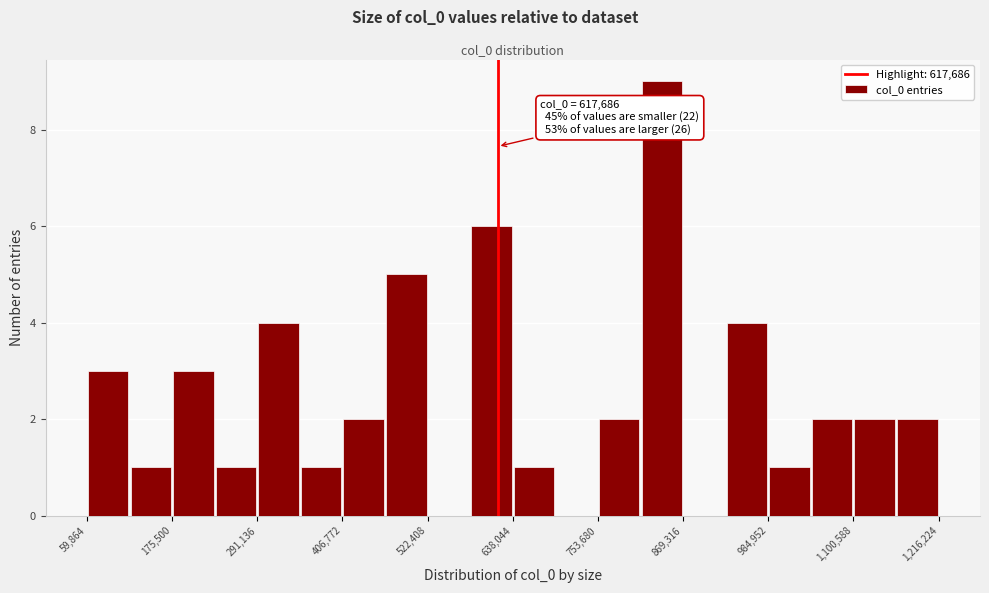

Around what value on the x-axis is the tallest bar? Give the approximate position of its centre, as read against the axis.

840000